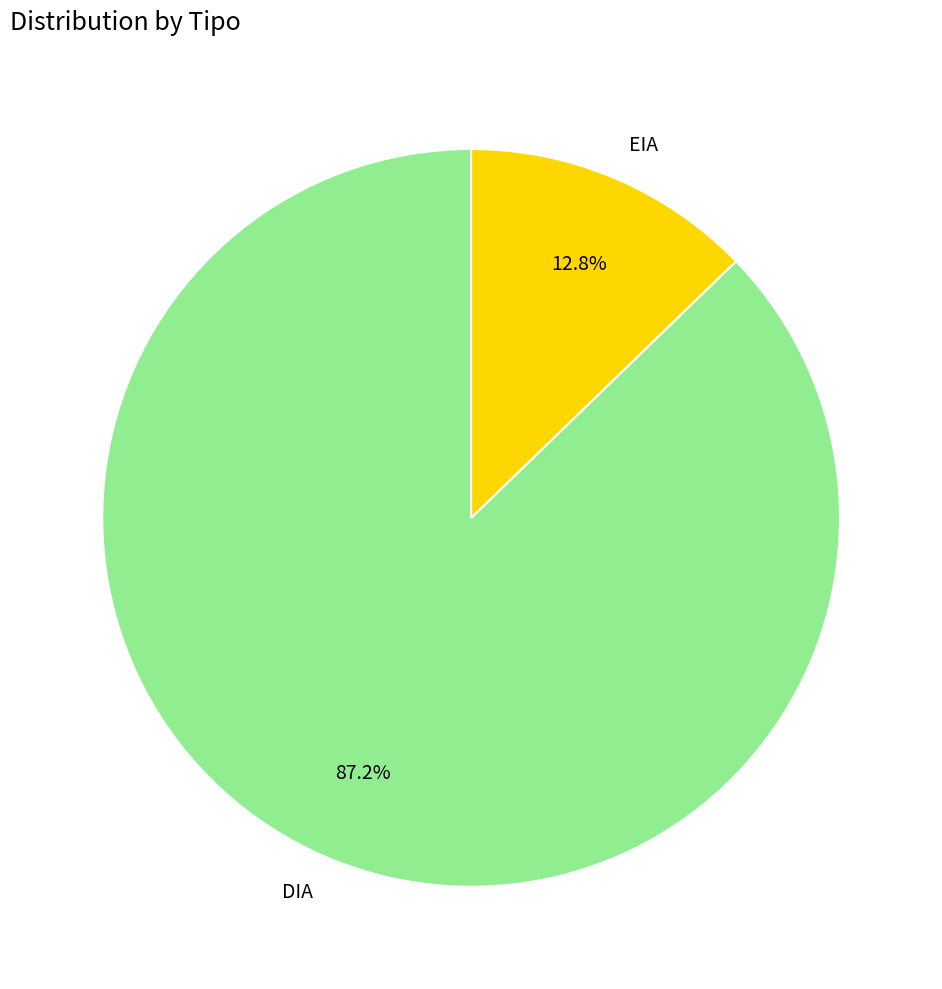

What portion of the pie excludes EIA?

87.2%